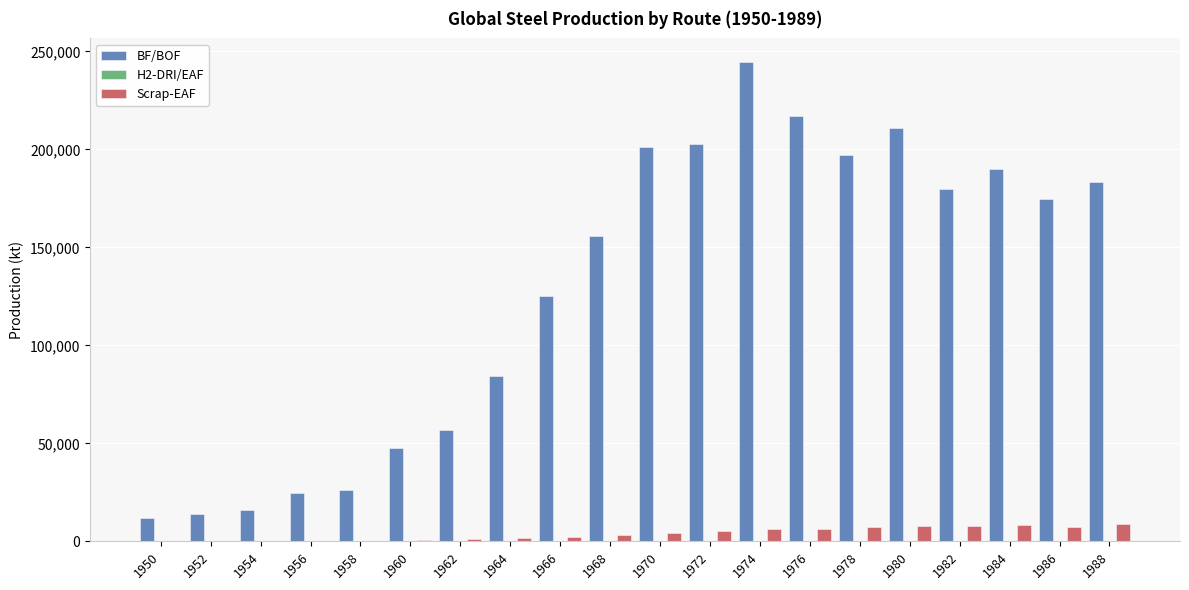

Which series changed the most between 1968 and 1982?

BF/BOF